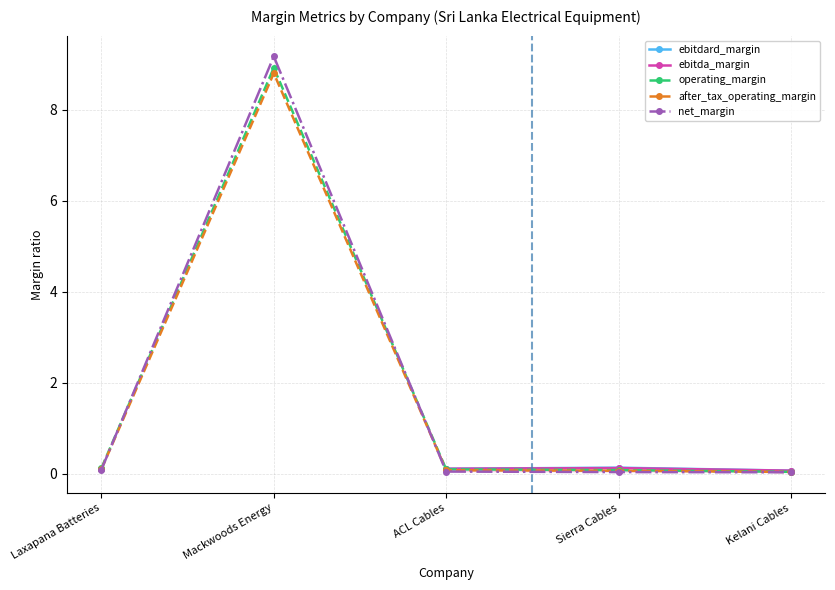

Which series has the widest spread of values?

net_margin